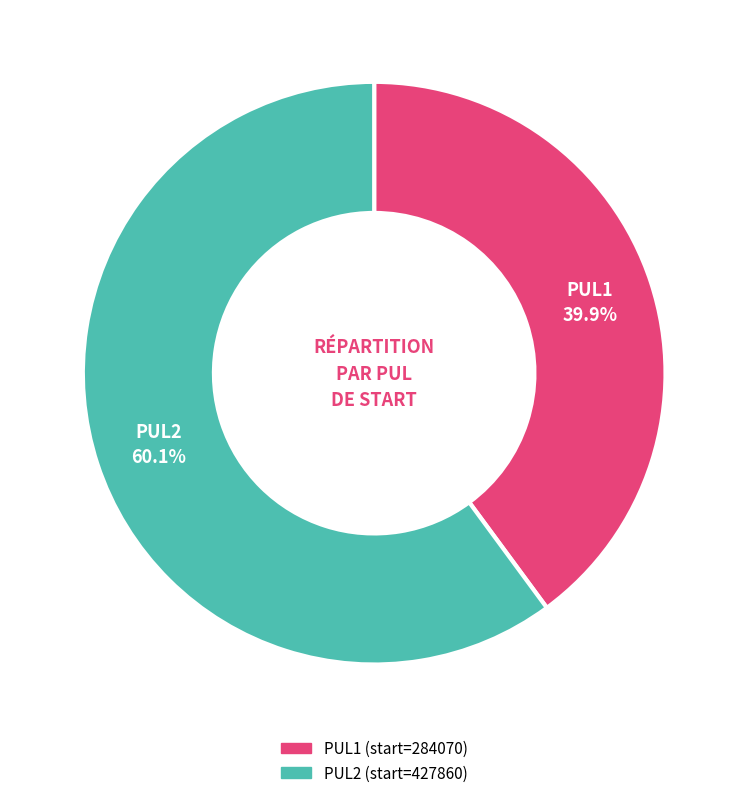

Is PUL1 the majority of the pie?

No